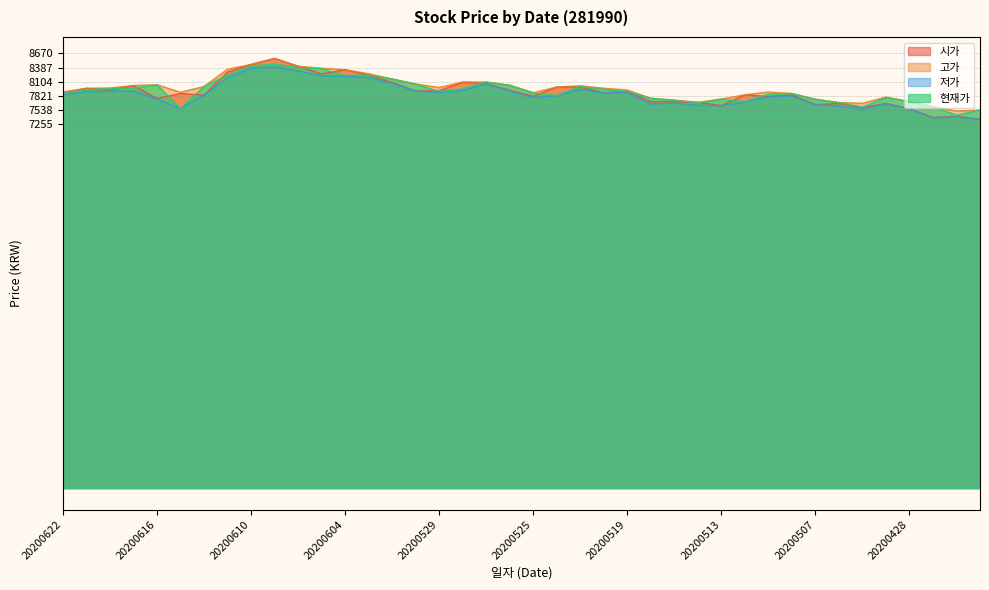

Reading left to right, extract all data points from this chart.

시가: 20200622=7885	20200619=7975	20200618=7935	20200617=8030	20200616=7770	20200615=7870	20200612=7840	20200611=8300	20200610=8450	20200609=8570	20200608=8415	20200605=8260	20200604=8345	20200603=8240	20200602=8090	20200601=7920	20200529=7925	20200528=8095	20200527=8065	20200526=7935	20200525=7815	20200522=8000	20200521=8000	20200520=7885	20200519=7910	20200518=7705	20200515=7705	20200514=7695	20200513=7630	20200512=7845	20200511=7810	20200508=7840	20200507=7650	20200506=7670	20200504=7590	20200429=7670	20200428=7565	20200427=7390	20200424=7419	20200423=7355
고가: 20200622=7900	20200619=7975	20200618=7980	20200617=8030	20200616=8045	20200615=7895	20200612=8010	20200611=8355	20200610=8450	20200609=8570	20200608=8415	20200605=8375	20200604=8345	20200603=8265	20200602=8160	20200601=8060	20200529=7990	20200528=8100	20200527=8100	20200526=8035	20200525=7885	20200522=8000	20200521=8025	20200520=7975	20200519=7940	20200518=7775	20200515=7740	20200514=7695	20200513=7760	20200512=7845	20200511=7900	20200508=7870	20200507=7755	20200506=7690	20200504=7675	20200429=7800	20200428=7710	20200427=7610	20200424=7522	20200423=7541
저가: 20200622=7840	20200619=7910	20200618=7915	20200617=7920	20200616=7760	20200615=7570	20200612=7840	20200611=8185	20200610=8375	20200609=8405	20200608=8320	20200605=8220	20200604=8215	20200603=8190	20200602=8075	20200601=7920	20200529=7890	20200528=7930	20200527=8060	20200526=7925	20200525=7790	20200522=7825	20200521=7955	20200520=7885	20200519=7885	20200518=7660	20200515=7675	20200514=7635	20200513=7630	20200512=7695	20200511=7810	20200508=7820	20200507=7650	20200506=7615	20200504=7560	20200429=7670	20200428=7565	20200427=7390	20200424=7404	20200423=7355
현재가: 20200622=7870	20200619=7945	20200618=7970	20200617=7980	20200616=8045	20200615=7570	20200612=8010	20200611=8240	20200610=8420	20200609=8460	20200608=8390	20200605=8365	20200604=8230	20200603=8240	20200602=8160	20200601=8060	20200529=7910	20200528=7965	20200527=8100	20200526=8035	20200525=7885	20200522=7830	20200521=8010	20200520=7955	20200519=7910	20200518=7775	20200515=7735	20200514=7680	20200513=7760	20200512=7710	20200511=7860	20200508=7870	20200507=7755	20200506=7690	20200504=7600	20200429=7790	20200428=7710	20200427=7610	20200424=7439	20200423=7541